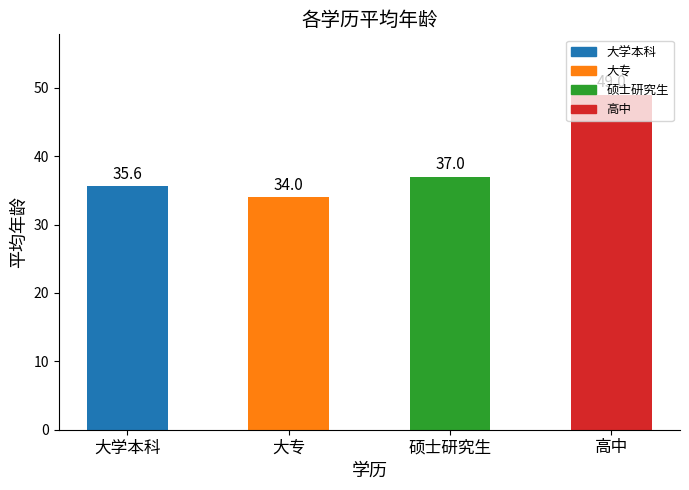

Read the value at 高中.

49.0